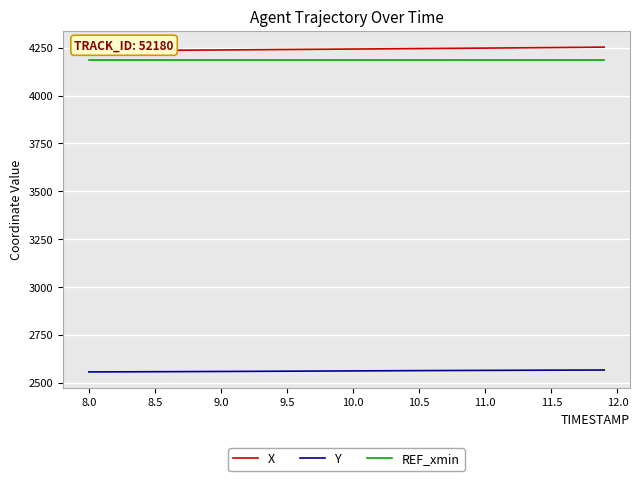

True or false: Y and REF_xmin intersect in this chart.

False